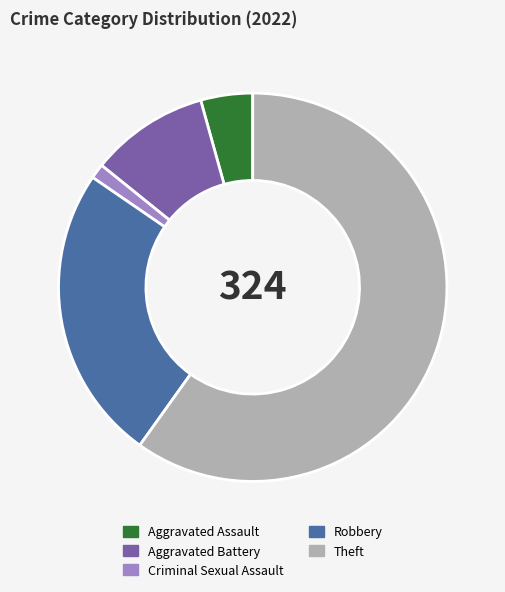

Is there any slice that represents more than half of the pie?

Yes